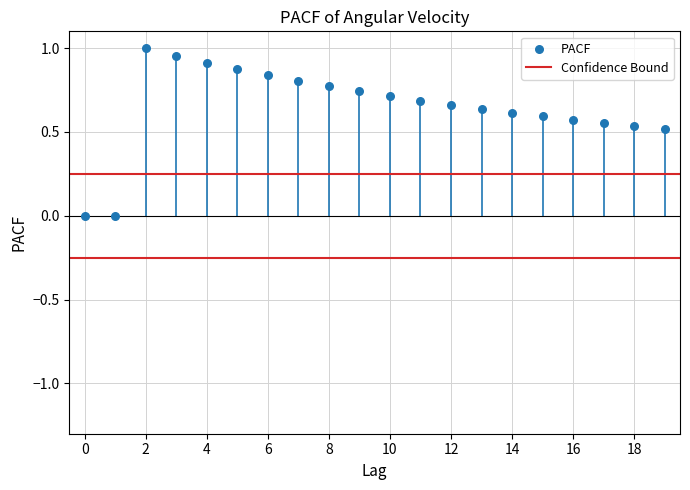

How many points are shown in the scatter plot?

20